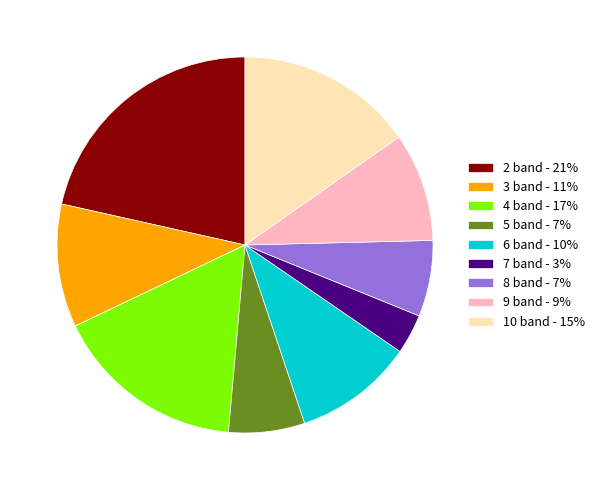

The 4 band - 17% slice represents 17% of the pie. True or false?

True